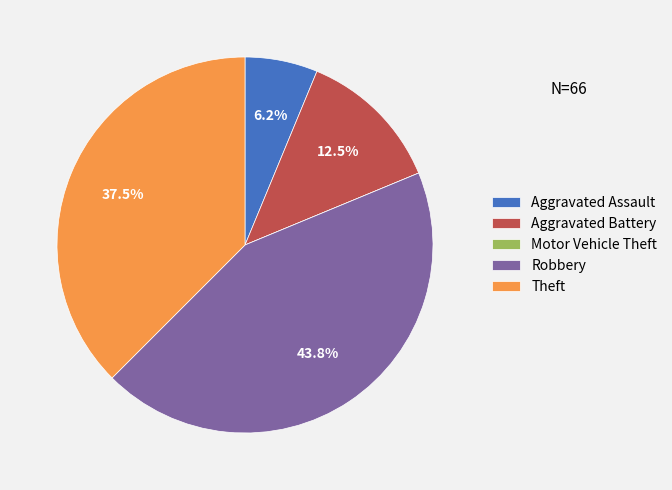

Does any single category account for the majority?

No